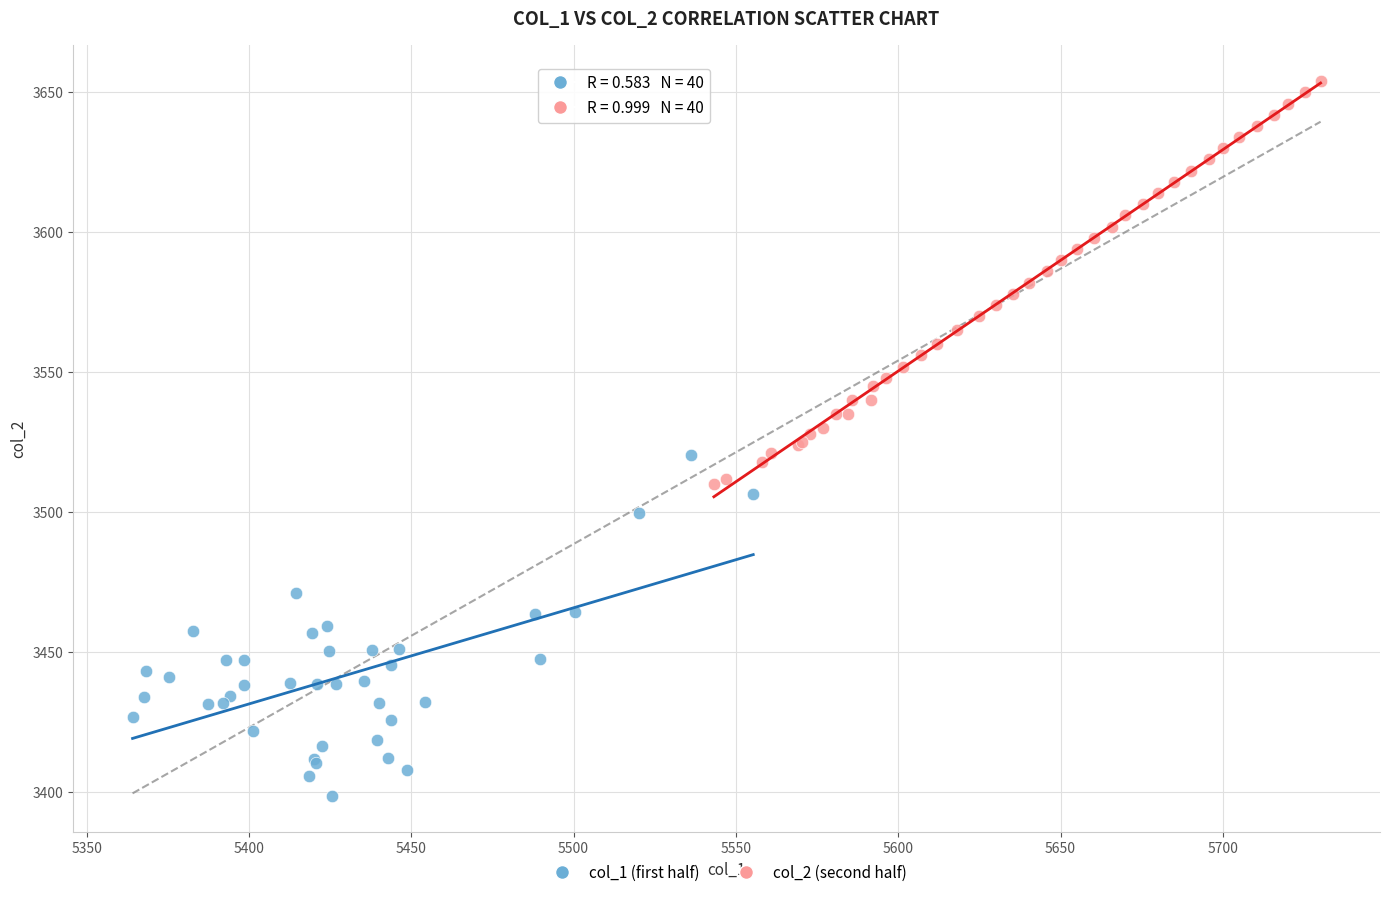

Which series has the widest spread of Y values?

col_2 (second half)